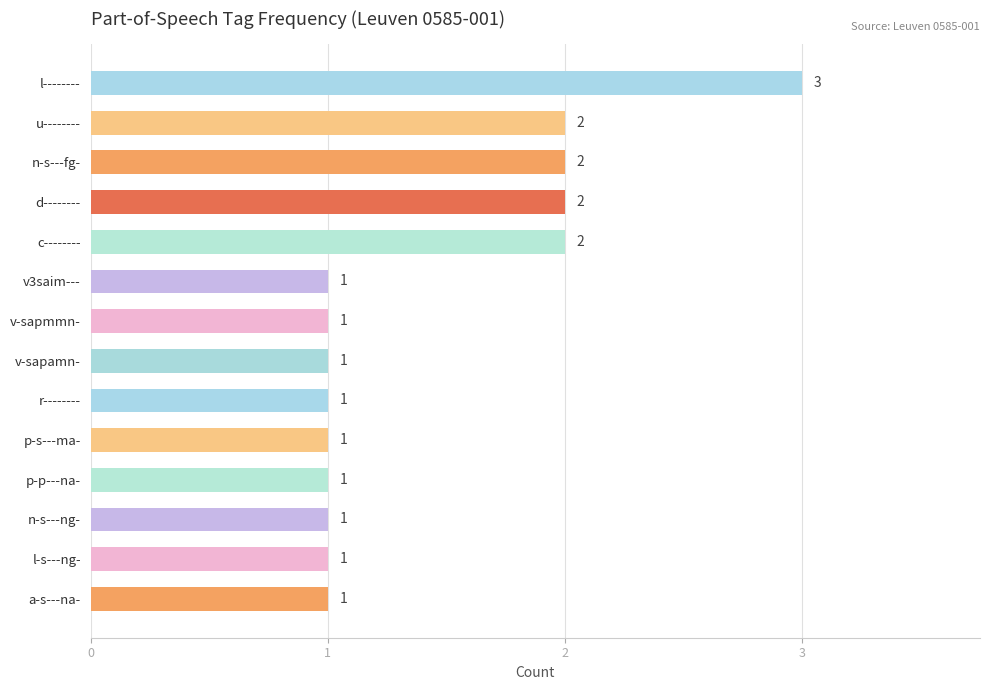

What is the maximum value shown in the chart?

3